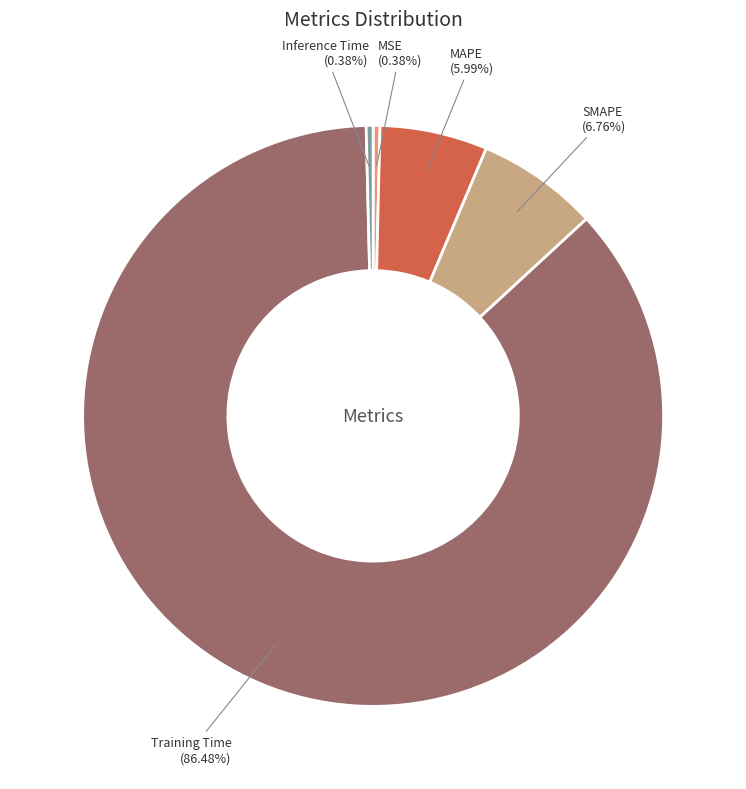

The Training Time slice represents 86% of the pie. True or false?

True